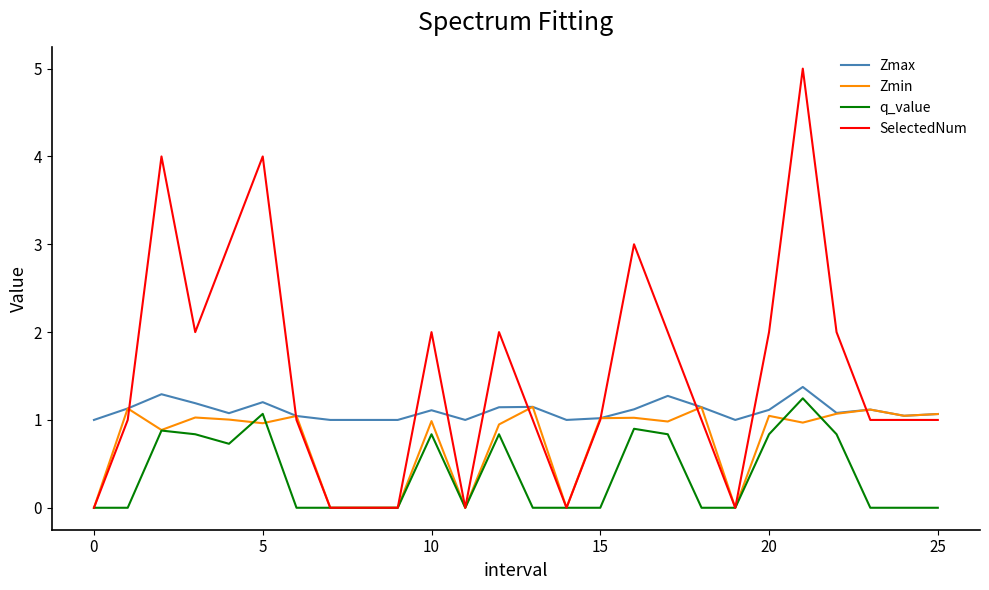

What is the sum of all Zmin values?

19.6